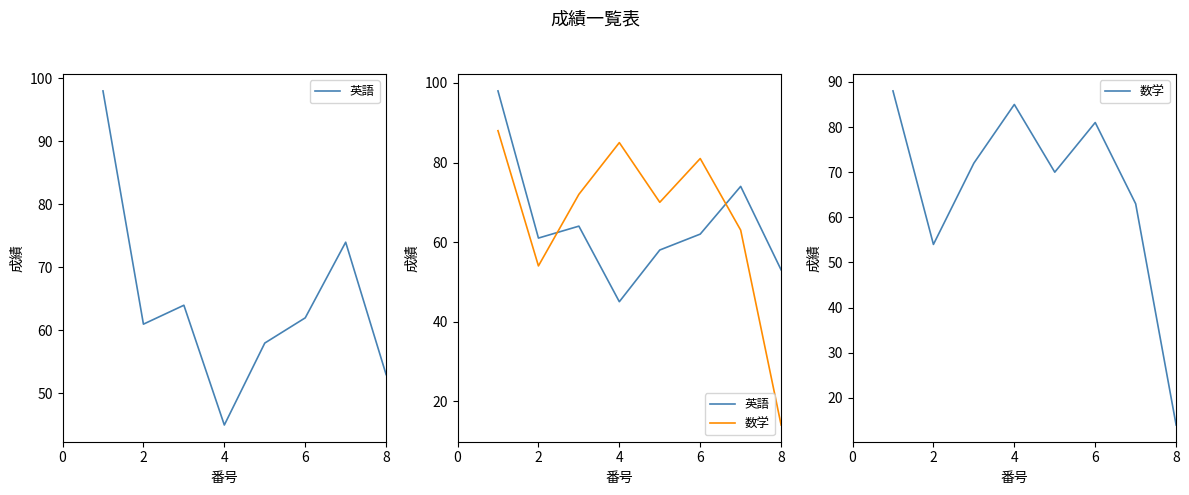

After their last crossing, which series has the higher values: 英語 or 数学?

英語